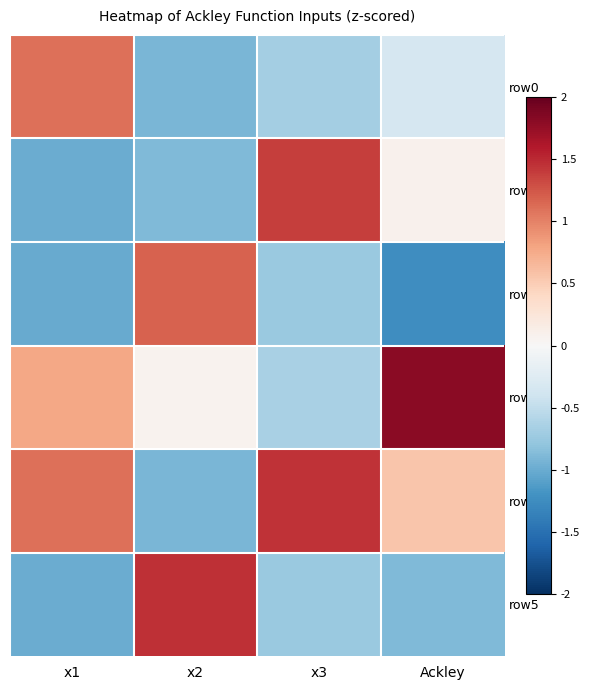

At which category is the sum across all series the highest?

Ackley